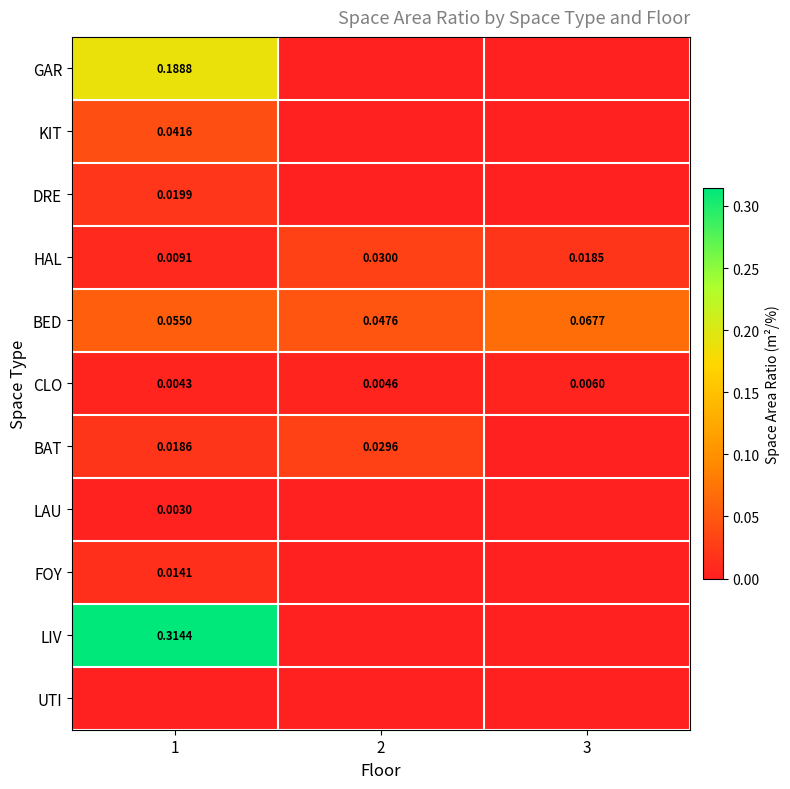

The value of BED at 3 is 0.1. True or false?

True